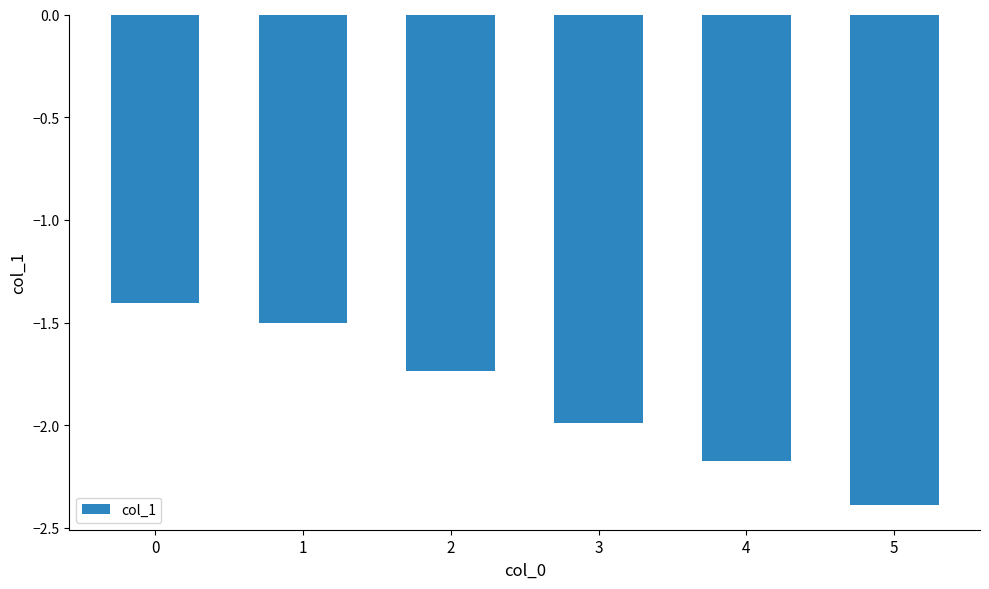

What is the maximum value shown in the chart?

-1.4